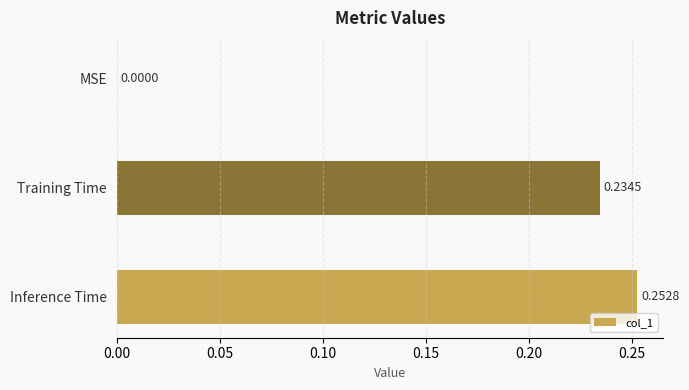

What is the sum of all values?

0.5